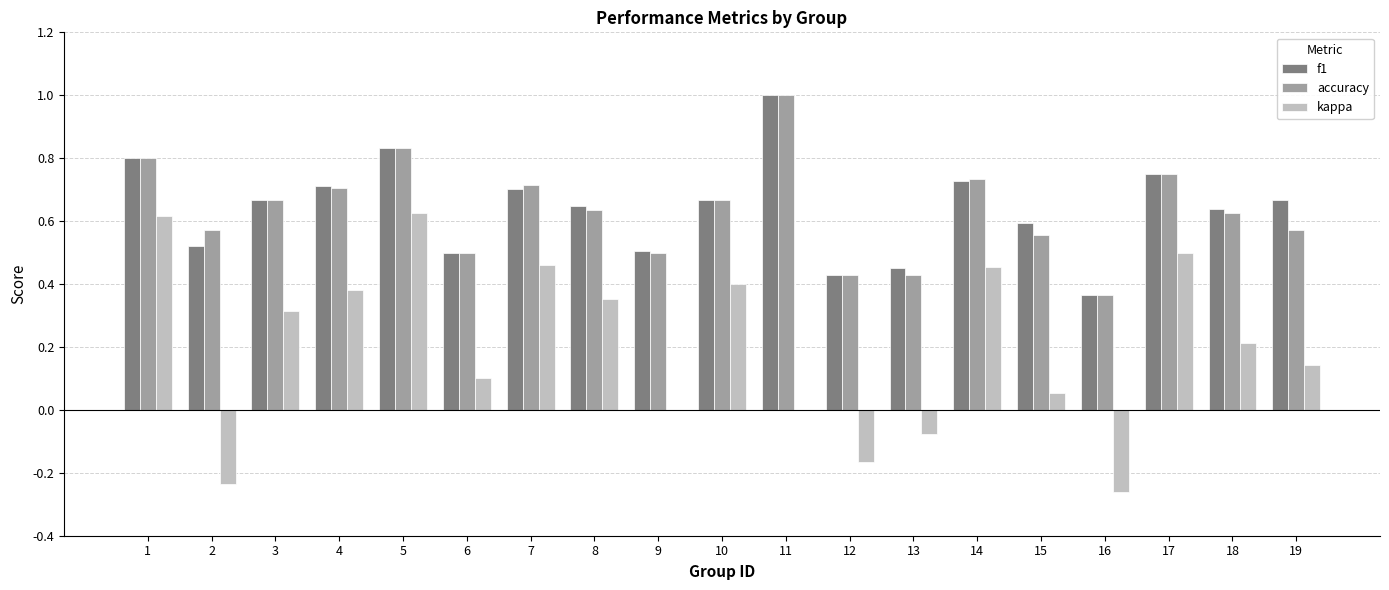

Which series changed the most between 17 and 19?

kappa